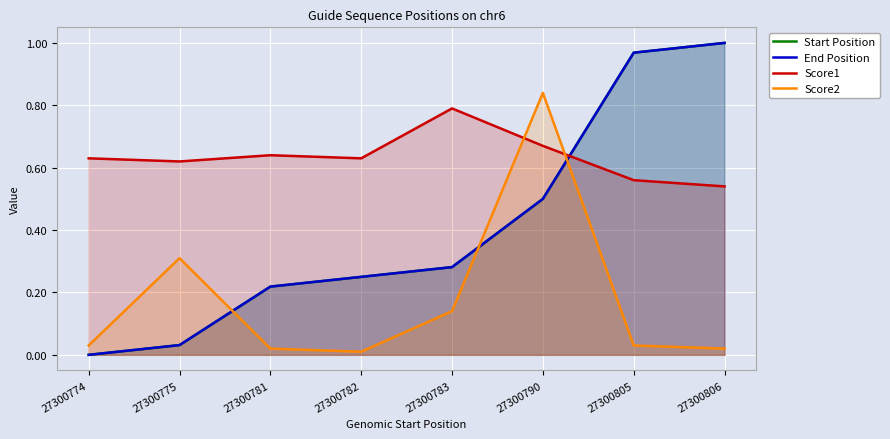

What is the value of the End Position point at the 3rd from the left?

0.2